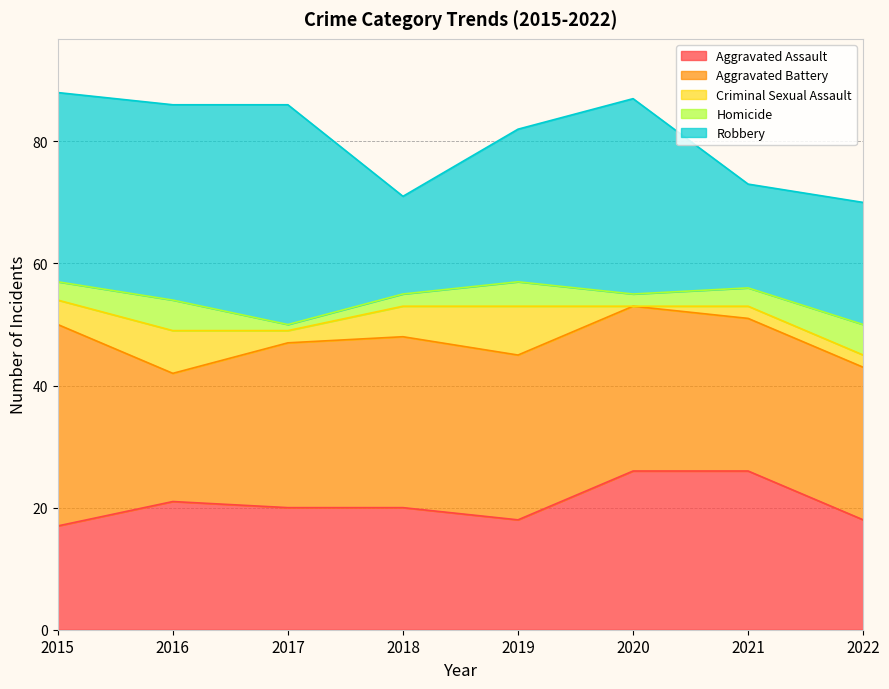

What is the difference between the maximum and minimum values in the Aggravated Assault series?

9